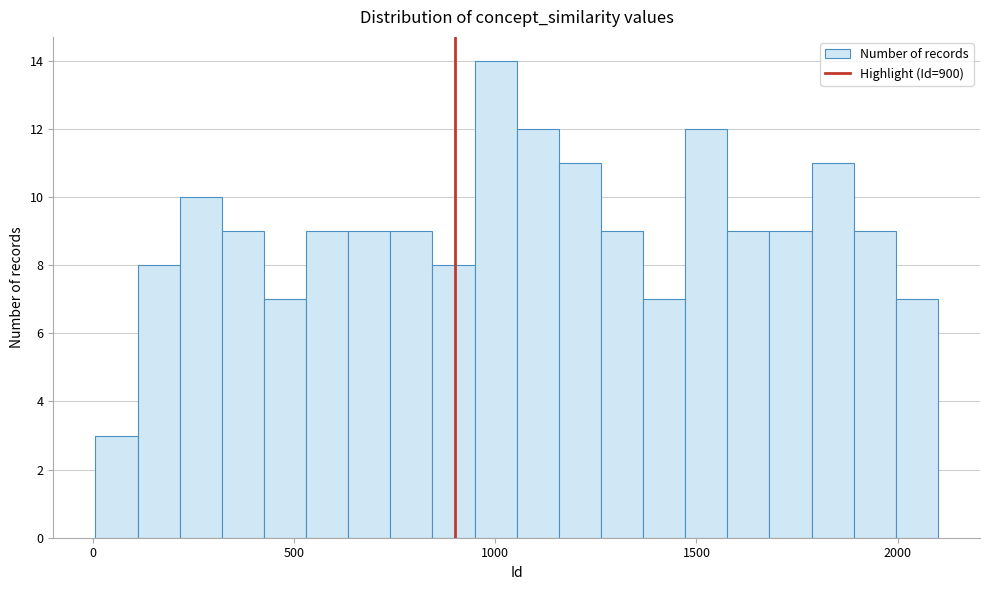

Read against the x-axis, roughly where is the centre of the tallest bar?

1000